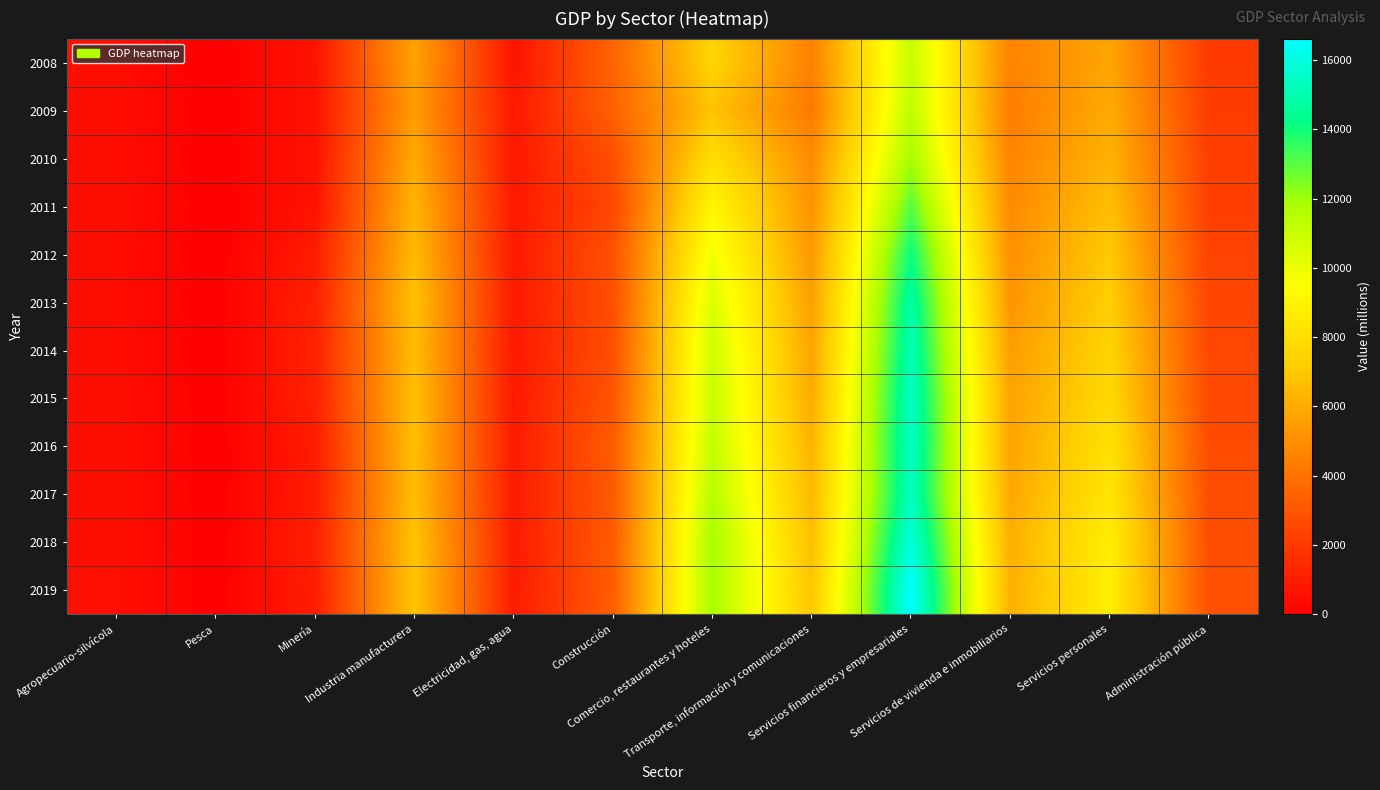

What is the spread (max minus min) of values at Industria manufacturera?

1477